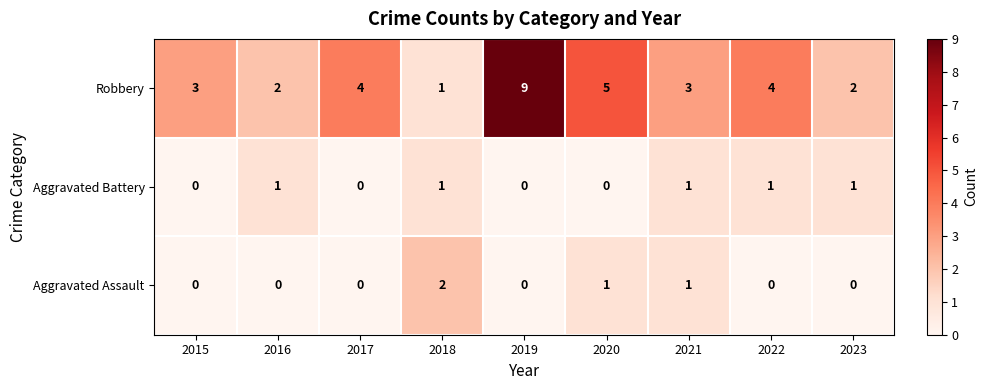

What is the greatest value displayed?

9